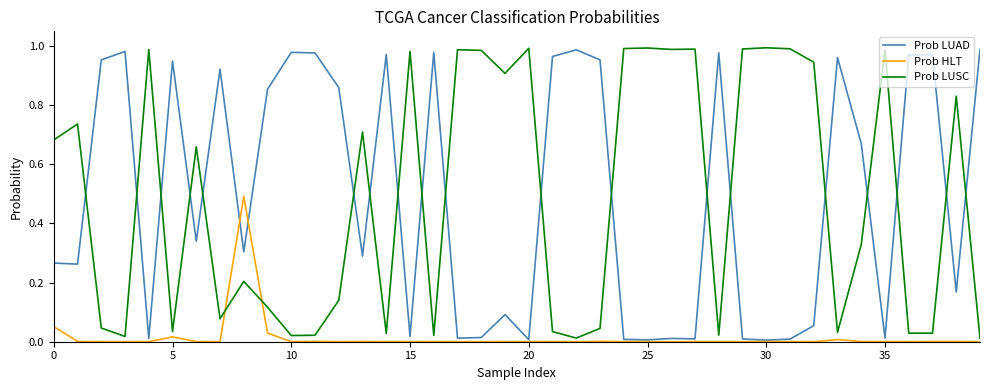

How many intersections are there between Prob LUSC and Prob LUAD?

19